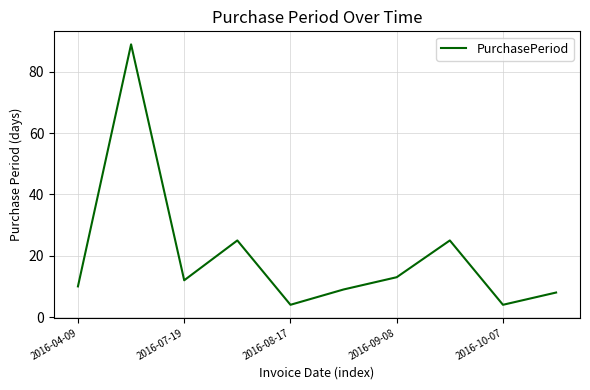

What is the minimum value shown in the chart?

4